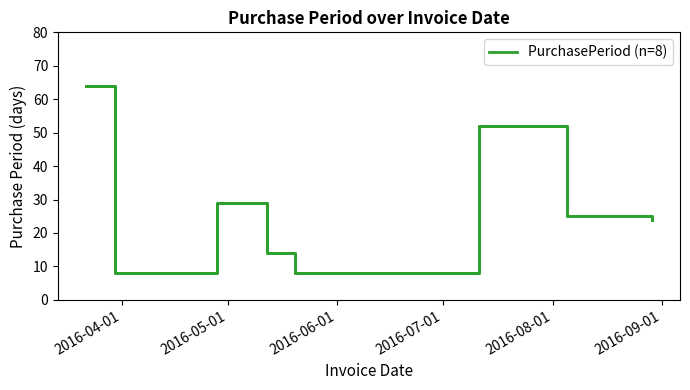

What is the greatest value displayed?

64